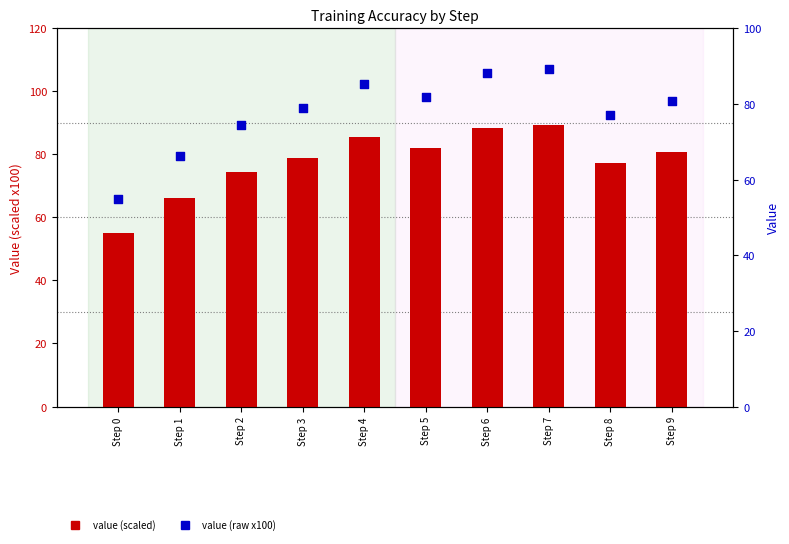

Which series has the largest total across all categories?

value (raw x100)